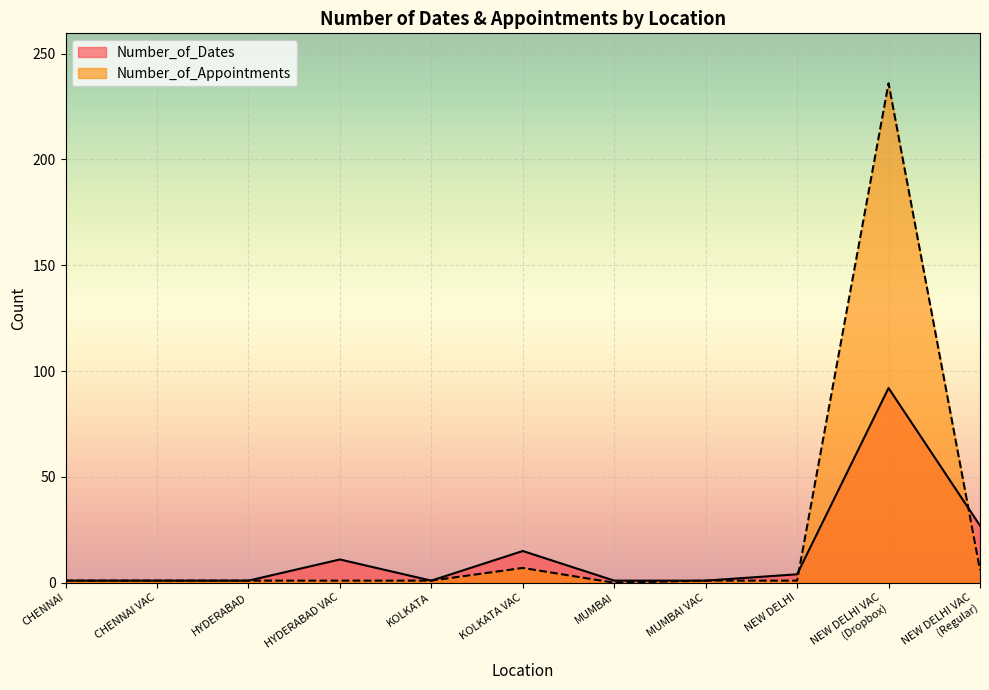

How many intersections are there between Number_of_Dates and Number_of_Appointments?

2